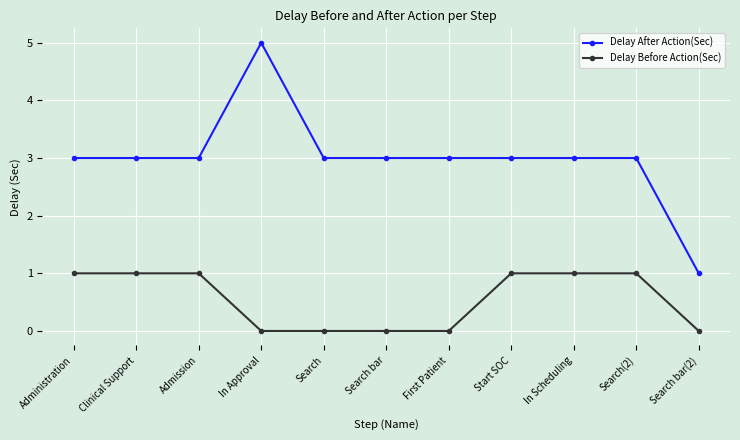

Reading right to left, what are all the values shown in this chart?

Delay After Action(Sec): Search bar(2)=1	Search(2)=3	In Scheduling=3	Start SOC=3	First Patient=3	Search bar=3	Search=3	In Approval=5	Admission=3	Clinical Support=3	Administration=3
Delay Before Action(Sec): Search bar(2)=0	Search(2)=1	In Scheduling=1	Start SOC=1	First Patient=0	Search bar=0	Search=0	In Approval=0	Admission=1	Clinical Support=1	Administration=1